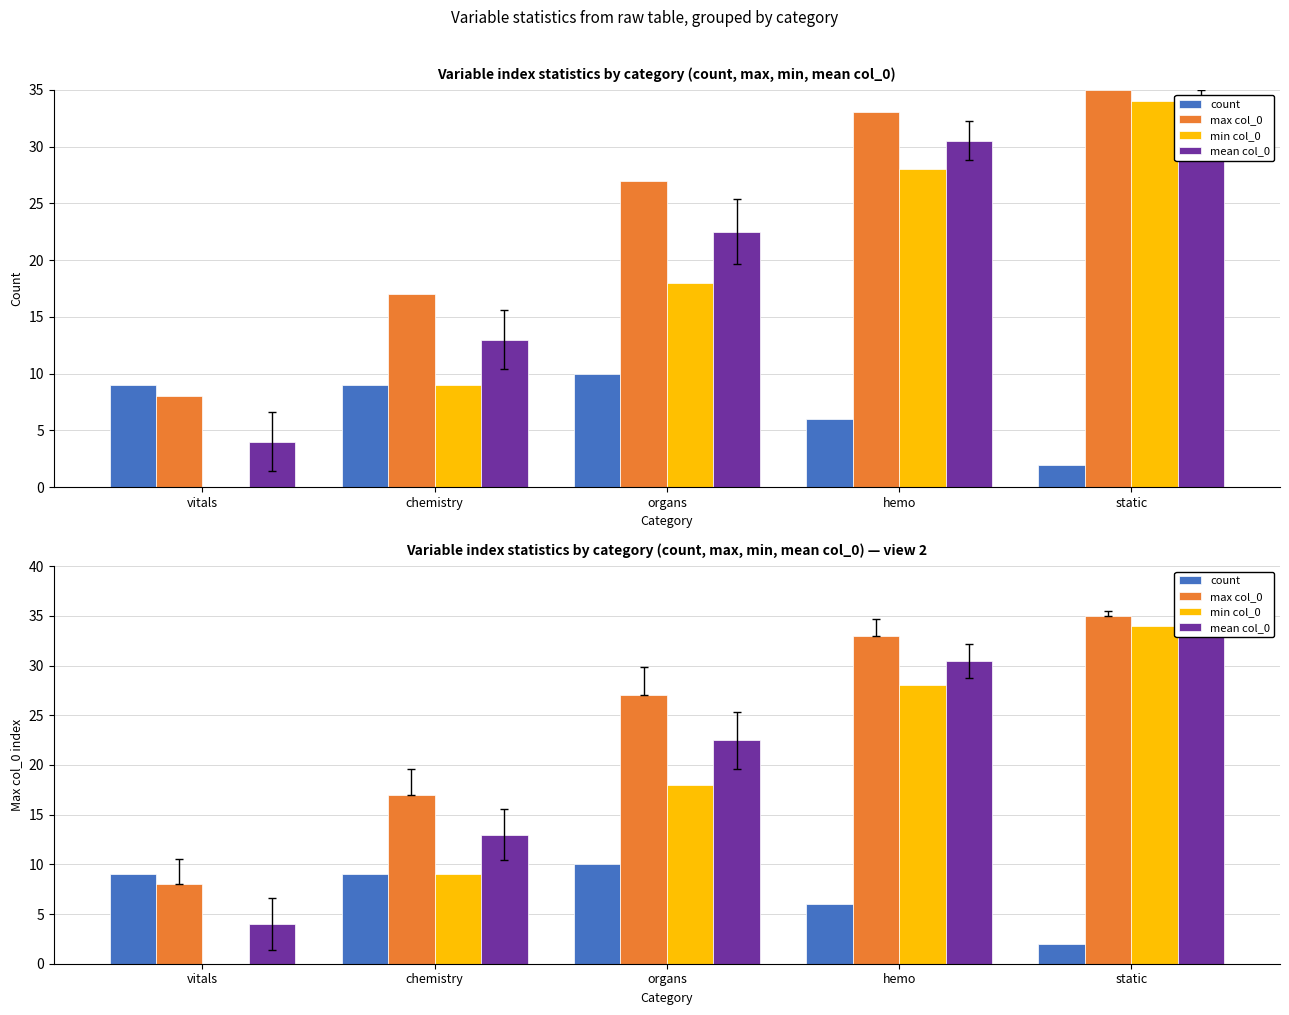

Rank the series at static from highest to lowest value.

max col_0, mean col_0, min col_0, count